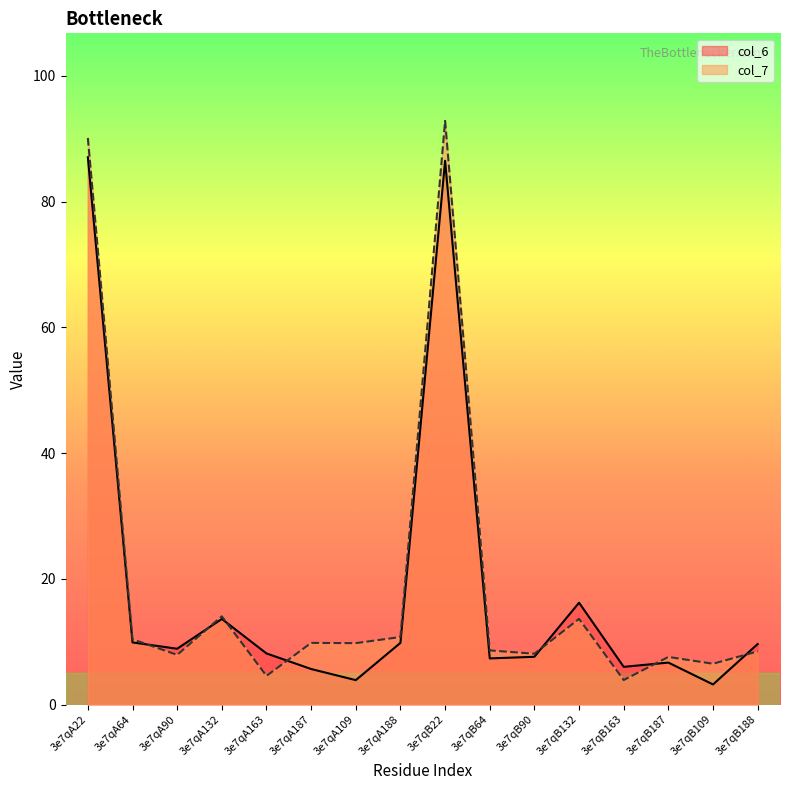

Reading right to left, what are all the values shown in this chart?

col_6: 9.6	3.2	6.7	6.0	16.2	7.6	7.3	86.5	9.8	3.9	5.6	8.1	13.6	8.9	9.9	87.1
col_7: 8.4	6.5	7.6	3.9	13.6	8.1	8.6	92.8	10.7	9.8	9.8	4.6	14.0	7.9	10.4	90.1